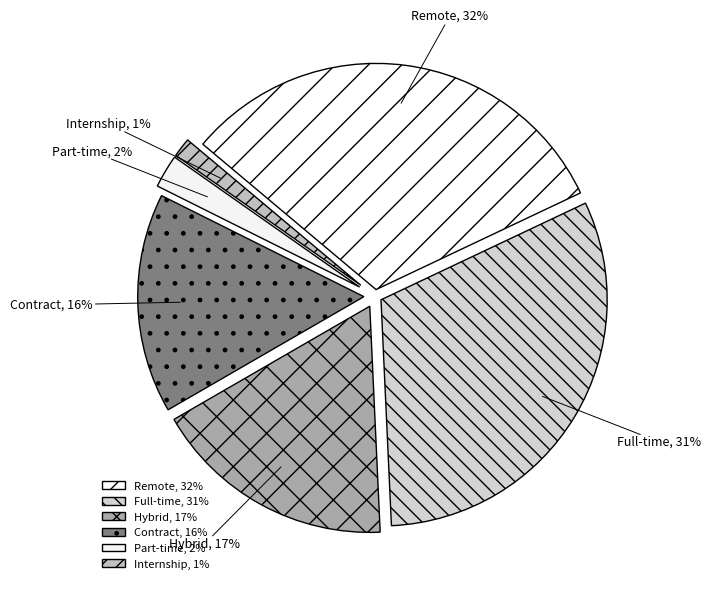

How many slices are in this pie chart?

6